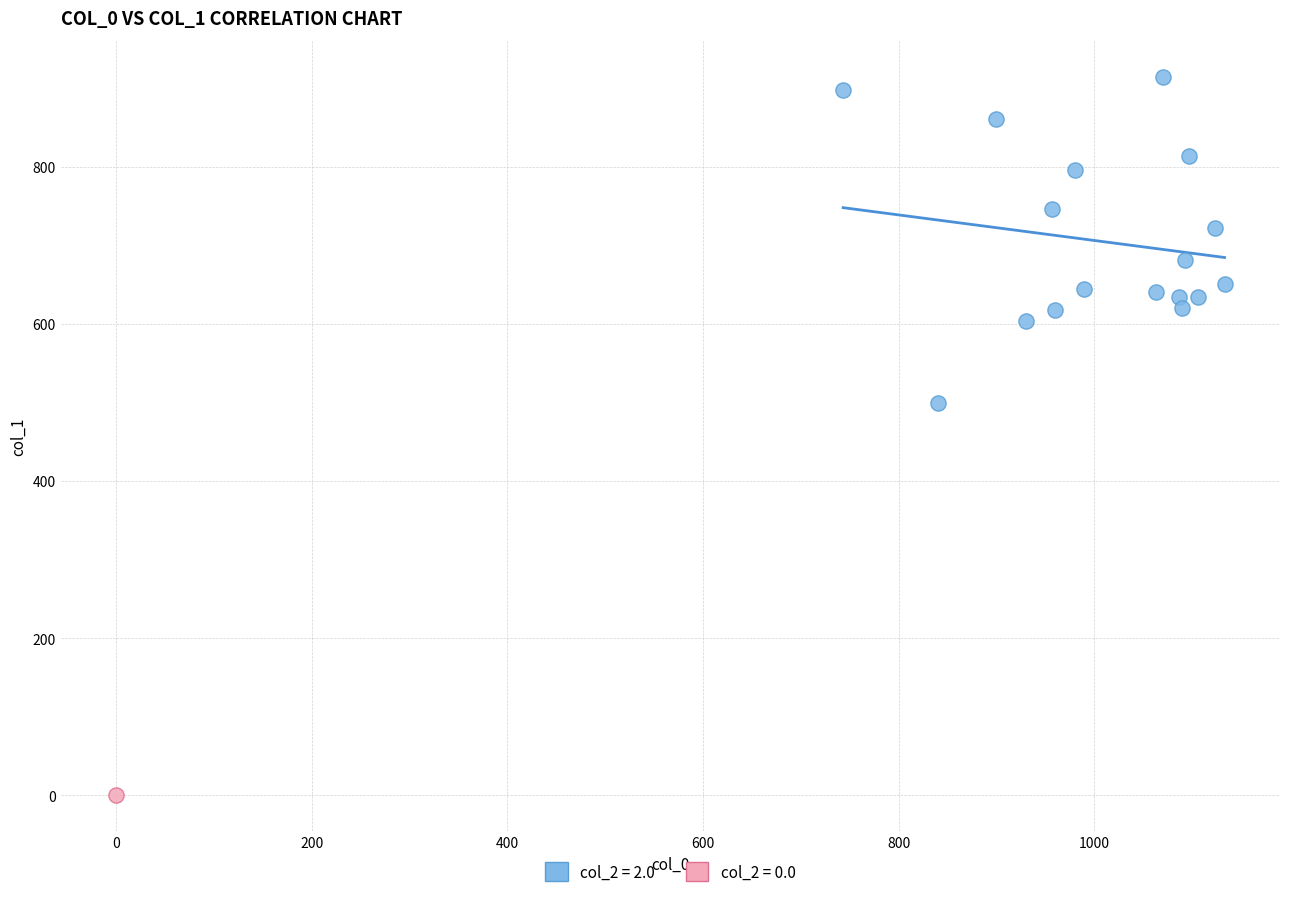

What are all the series names shown in the legend?

col_2 = 2.0, col_2 = 0.0